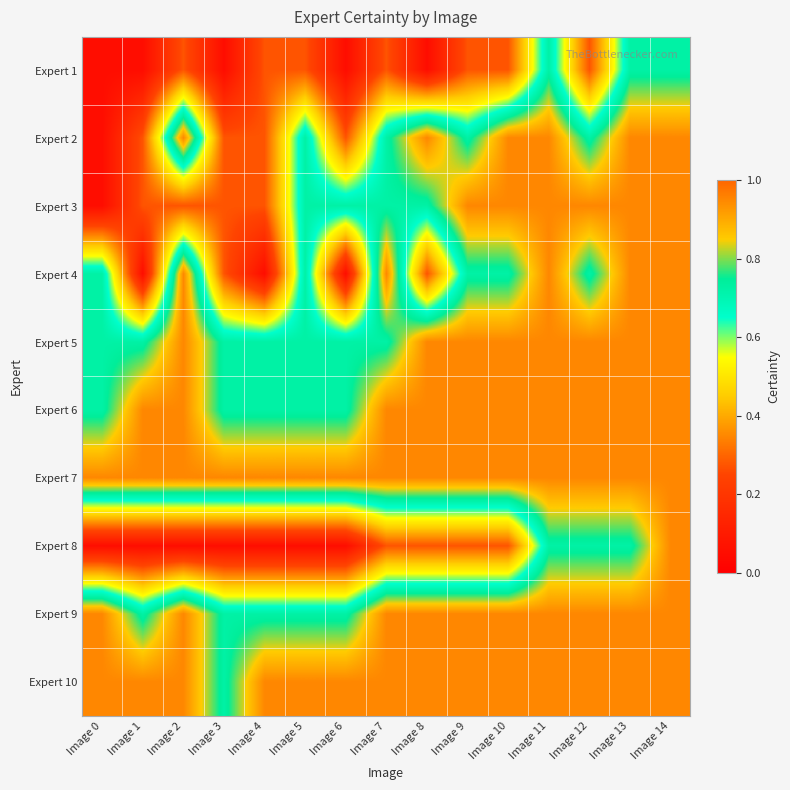

Which has a higher value, Image 2 or Image 6?

Image 2